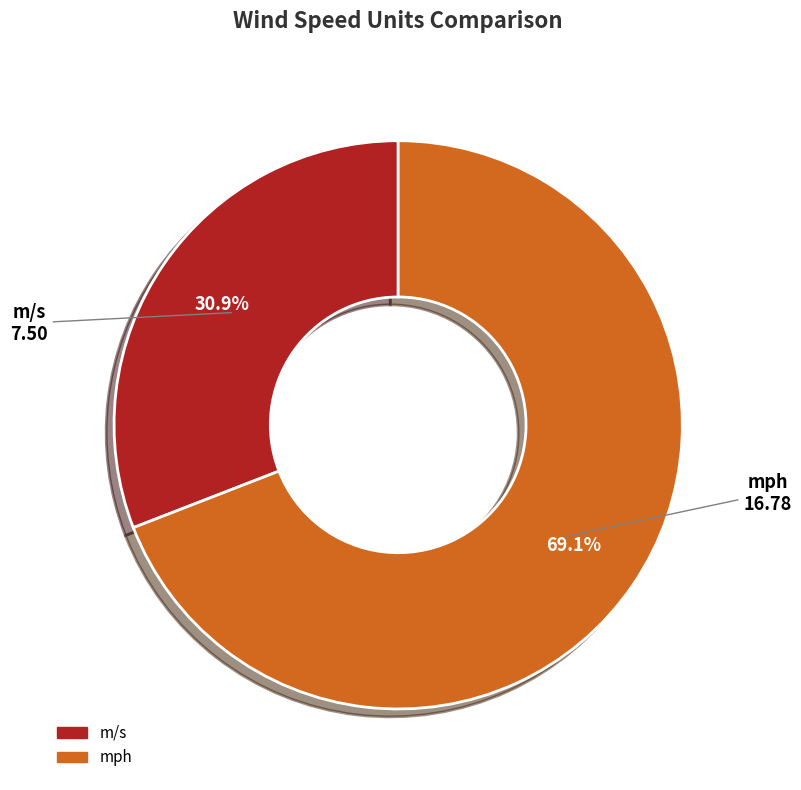

Approximately how many times larger is the value at m/s compared to mph?

0.4